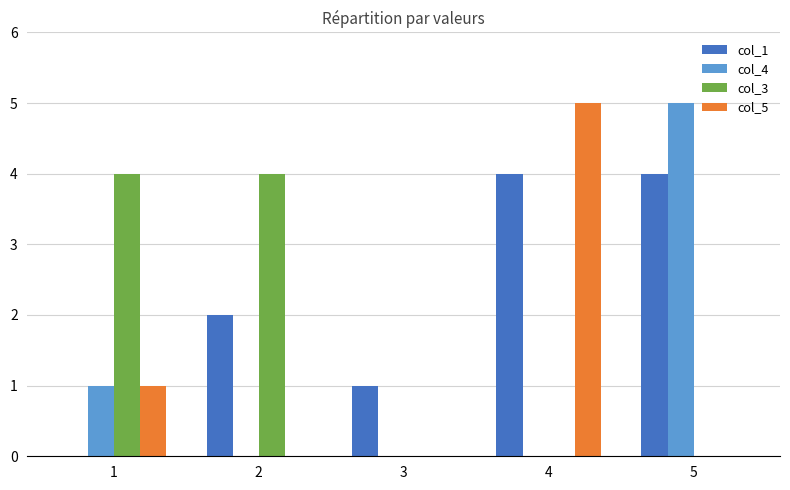

Reading left to right, list all the values displayed in this chart.

col_1: 0	2	1	4	4
col_4: 1	0	0	0	5
col_3: 4	4	0	0	0
col_5: 1	0	0	5	0